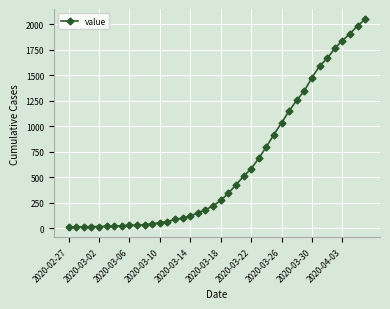

What is the difference between the second highest and second lowest values?

1973